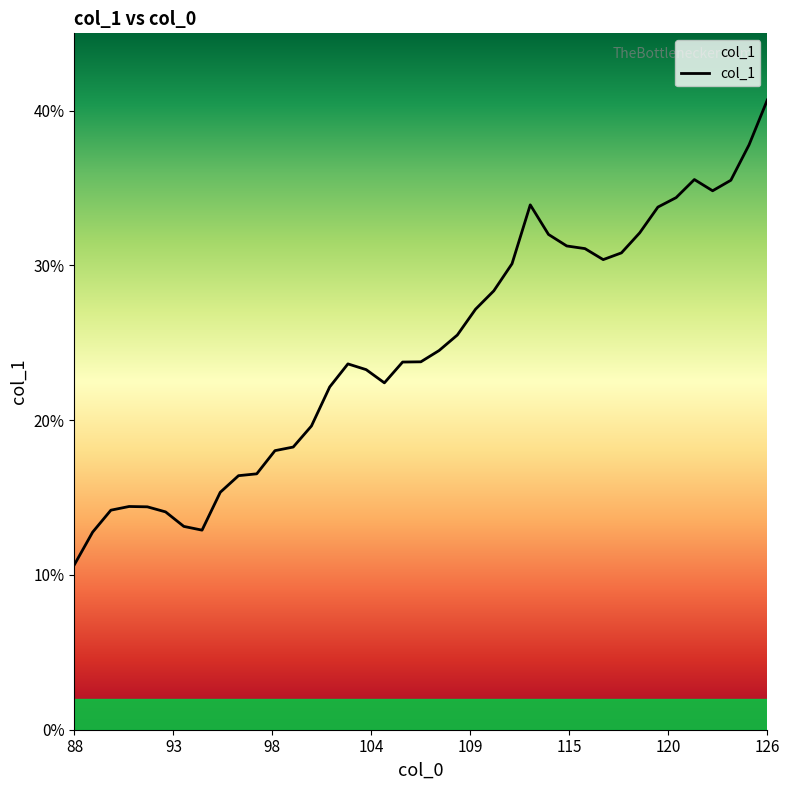

What is the maximum value shown in the chart?

40.7